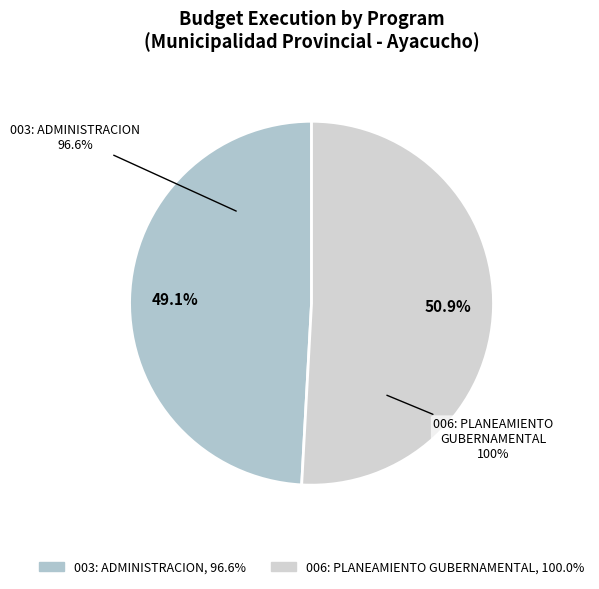

To the nearest percent, what is the combined percentage of 003: ADMINISTRACION (96.6%) and 006: PLANEAMIENTO GUBERNAMENTAL (100%)?

100%